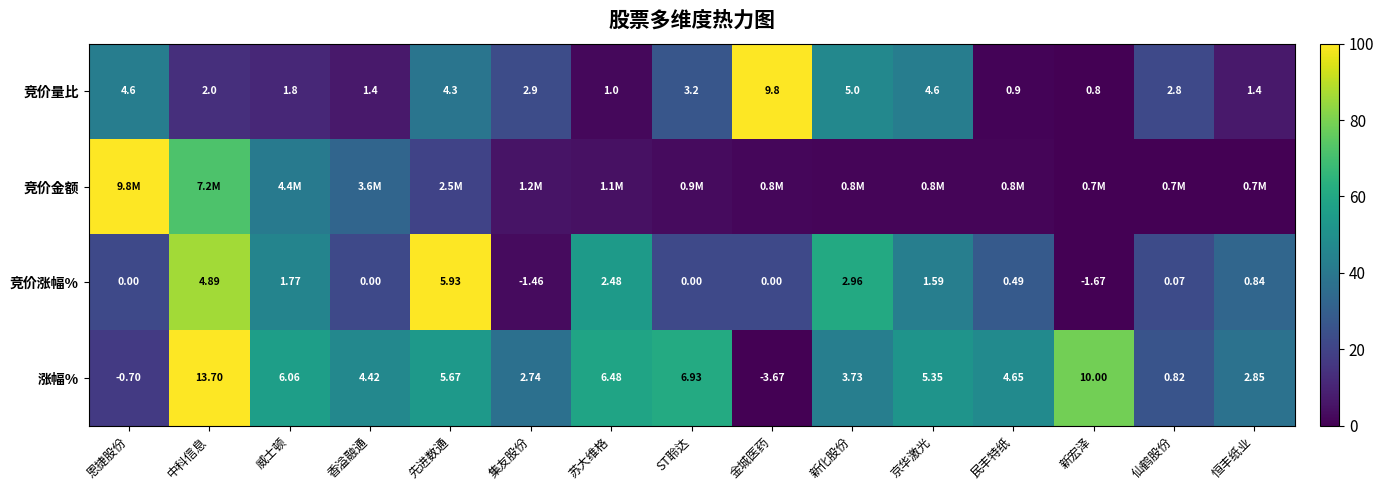

At which label is 竞价涨幅% closest to 2?

威士顿